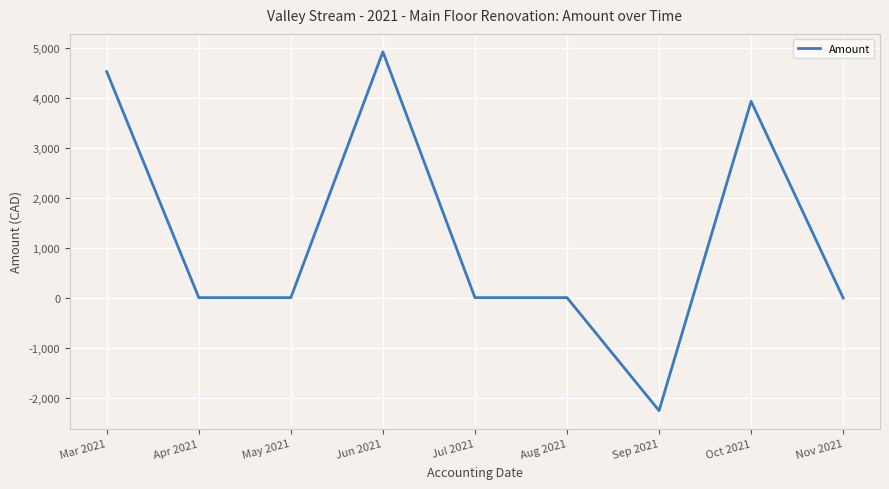

Which has a higher value, Nov 2021 or Jun 2021?

Jun 2021